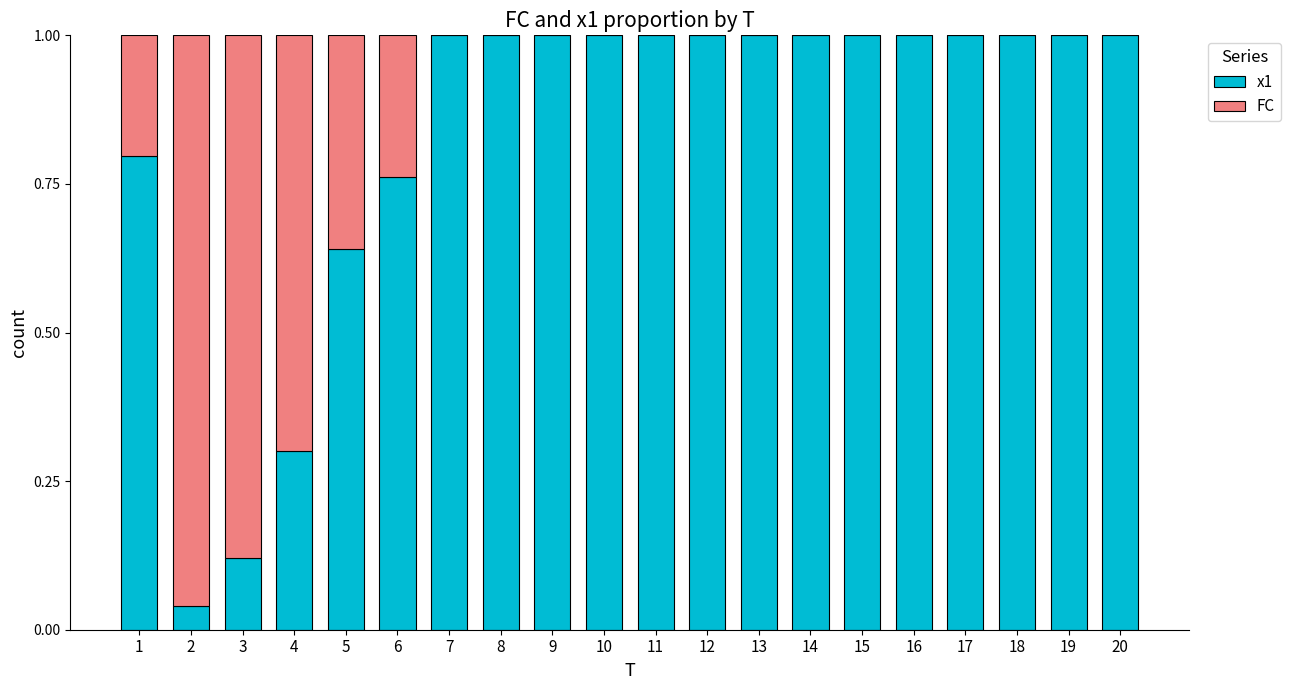

What is the sum of the x1 values at 17 and 8?

2.0